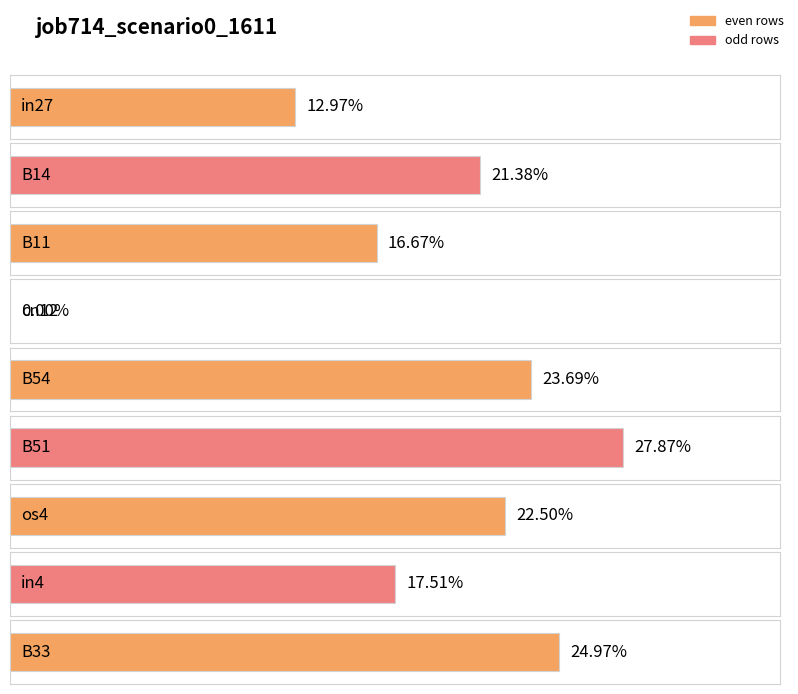

What is the change in value from cn12 to B33?

+0.2